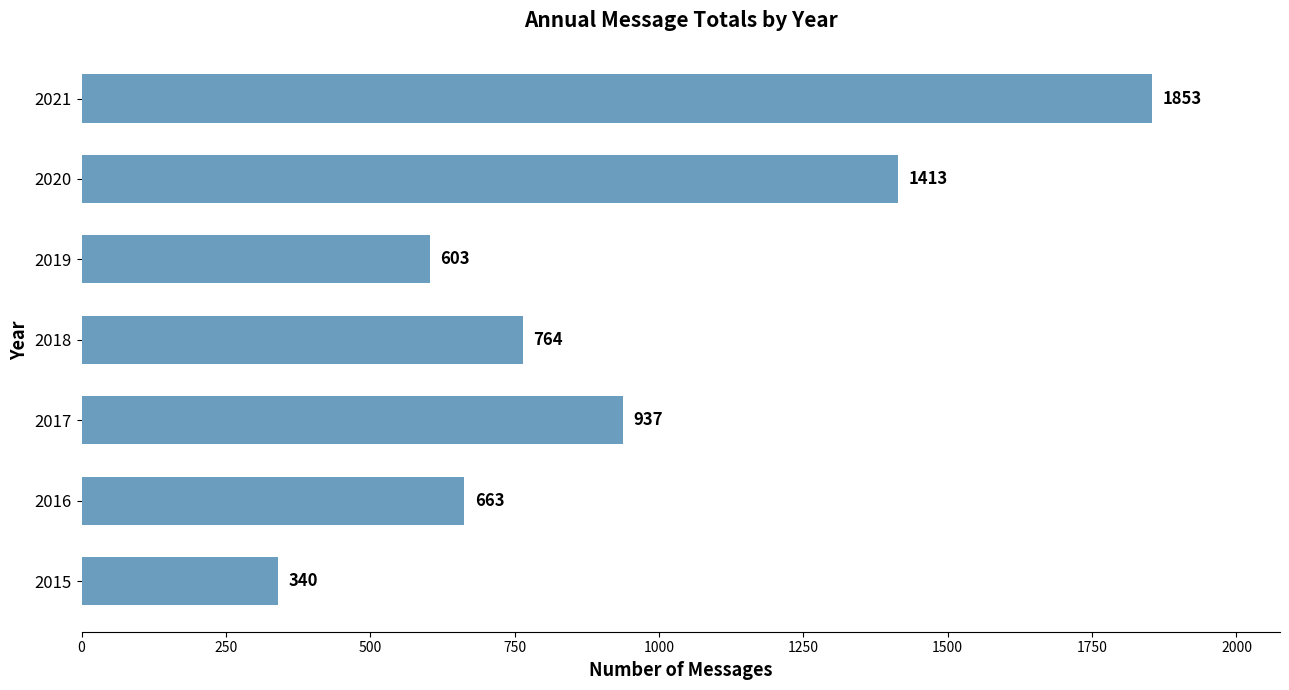

At which label is the value closest to 1096?

2017